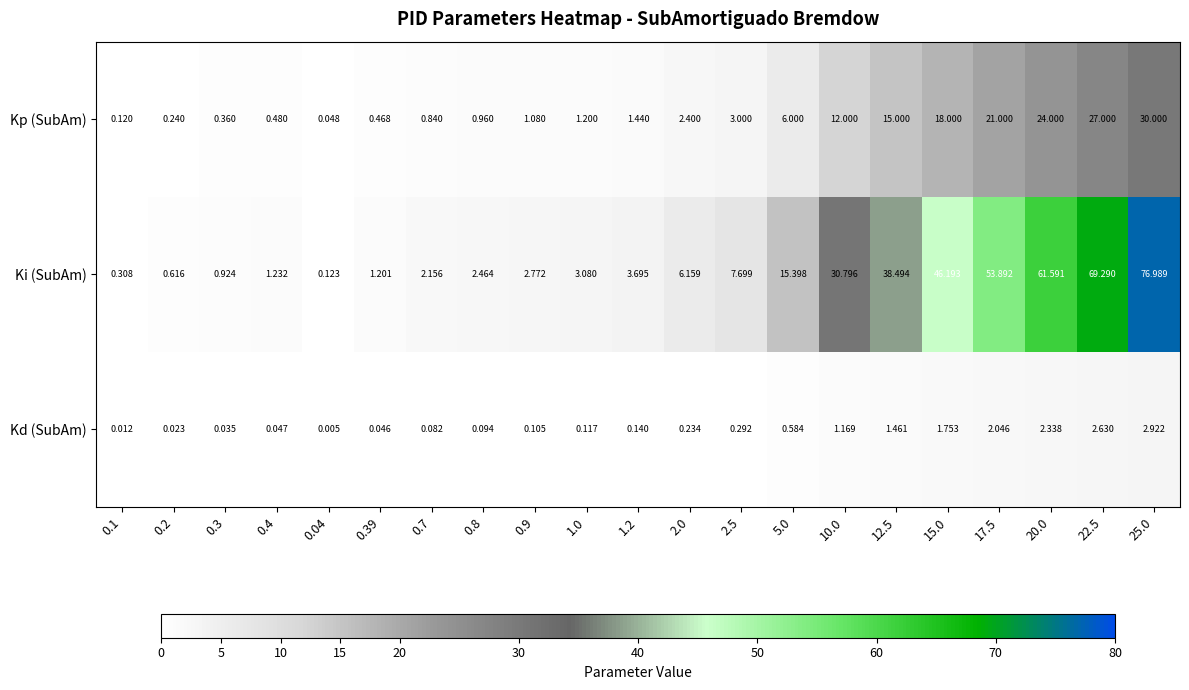

Which series has the widest spread of values?

Ki (SubAm)